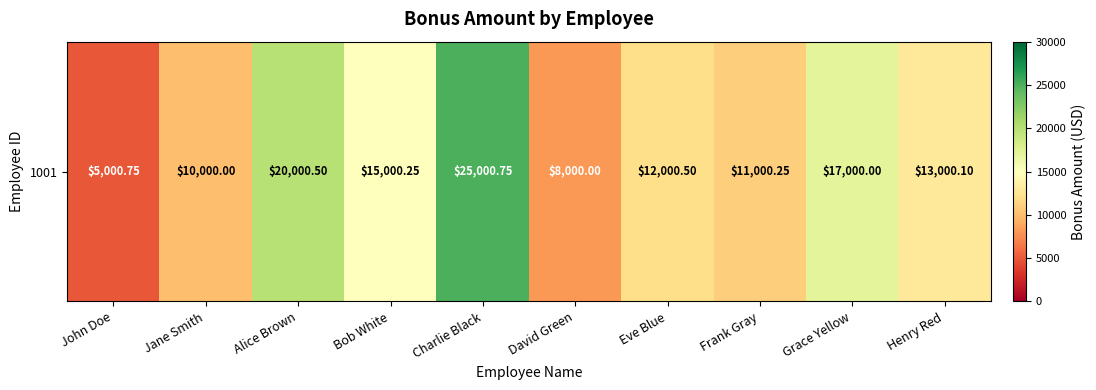

Is it true that the value at Charlie Black is 38347.4?

False